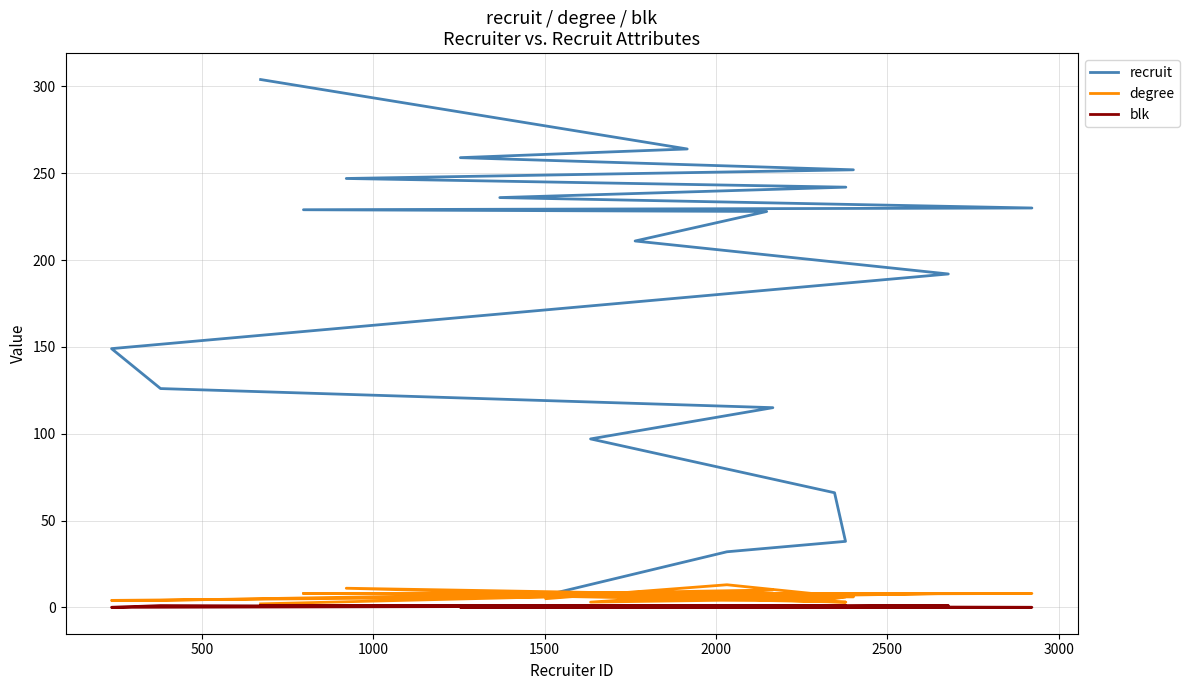

What is the minimum value for degree?

2